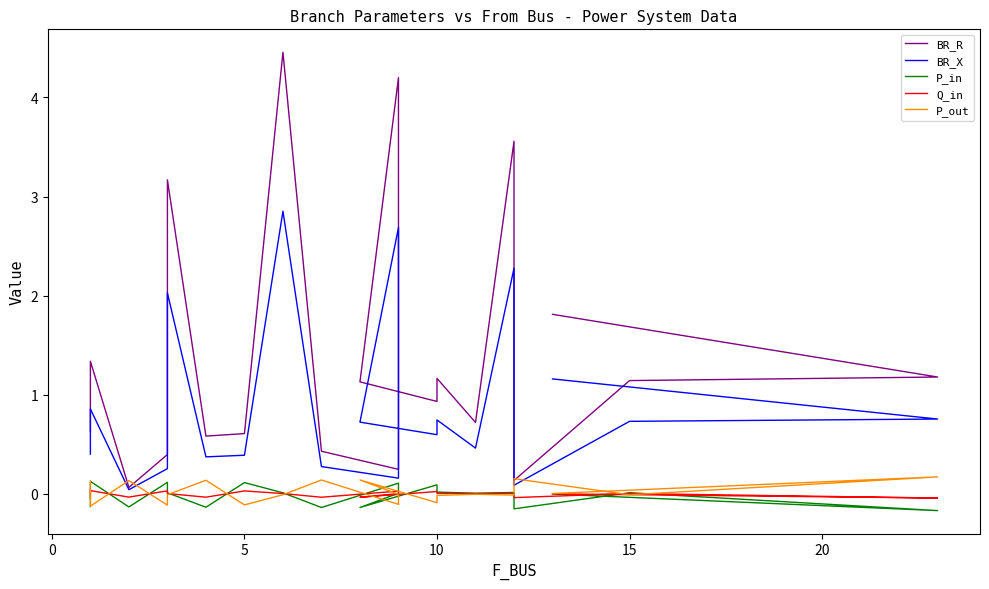

How many data points in Q_in are above 0?

12